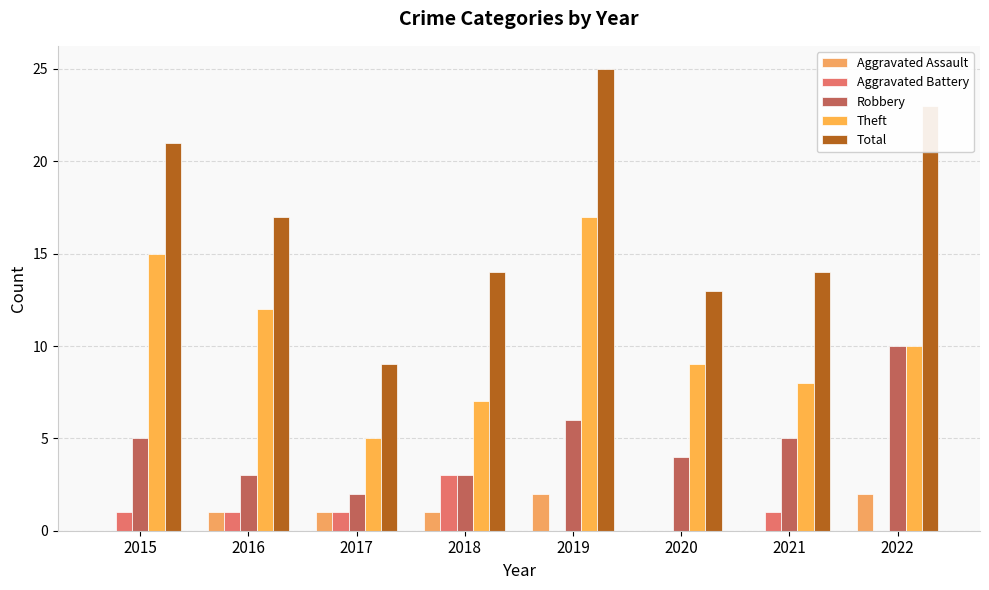

What is the difference between the Total values at 2019 and 2017?

16